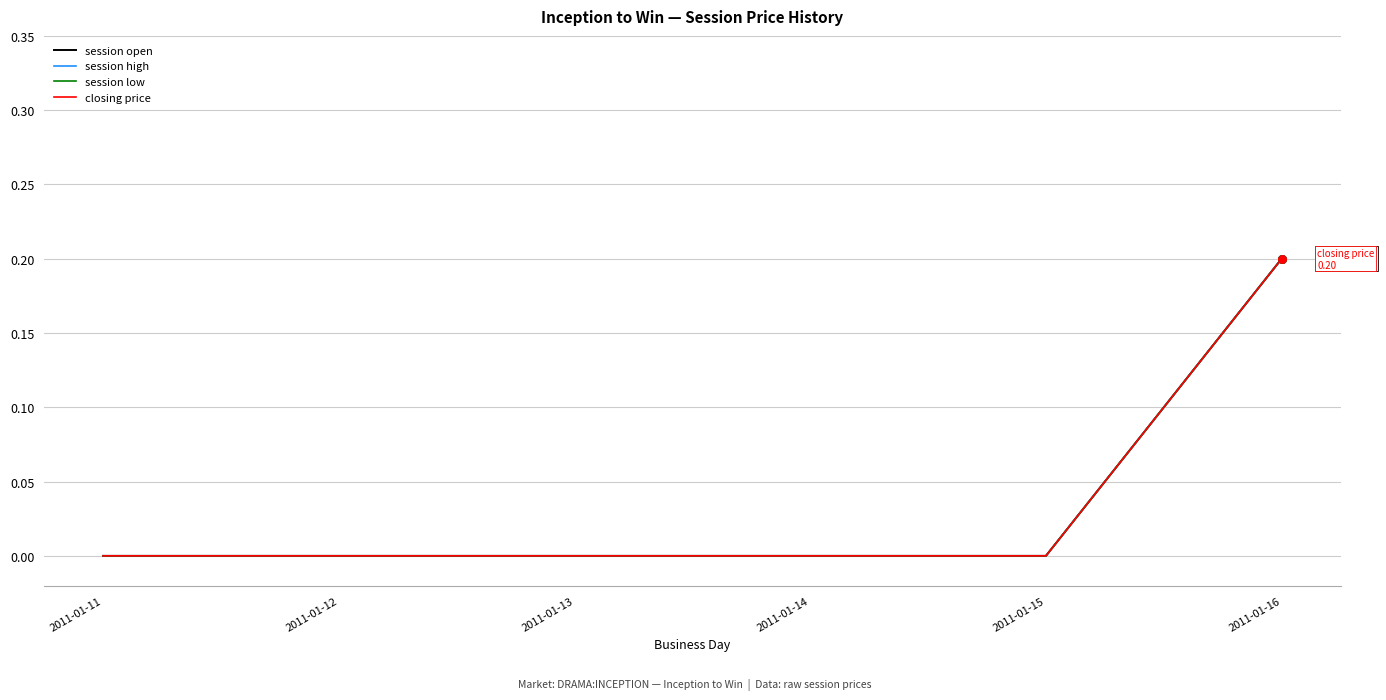

Is the value of session high at 2011-01-15 greater than the value of session low at 2011-01-16?

No